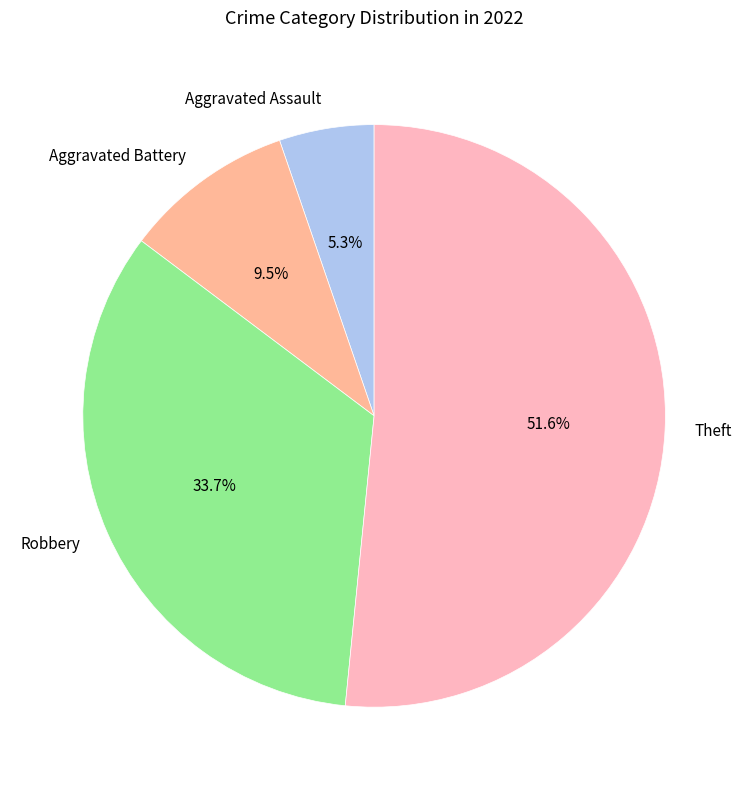

What percentage do Theft and Aggravated Assault together represent?

56.8%